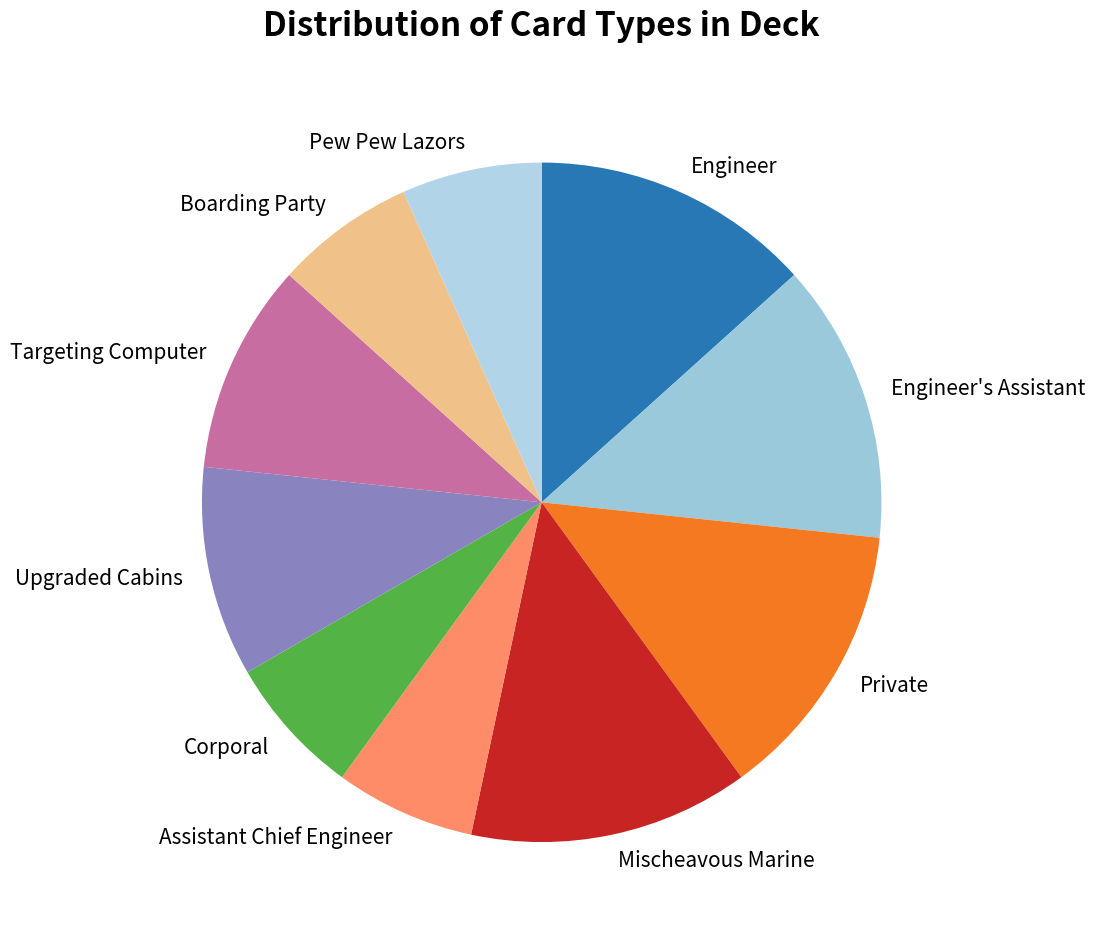

Is the sum of Corporal and Private greater than half?

No